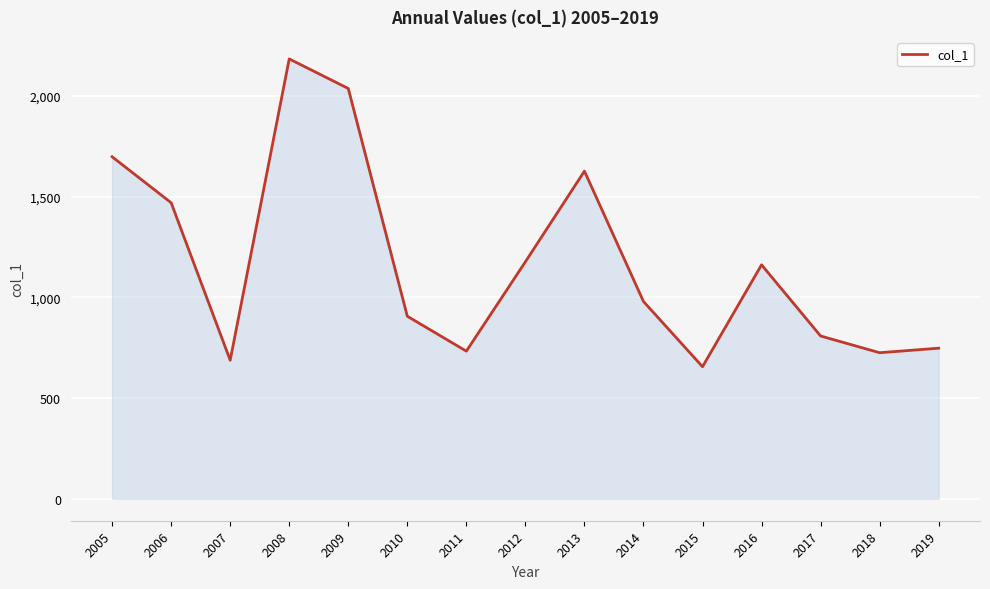

How many values exceed 979?

8